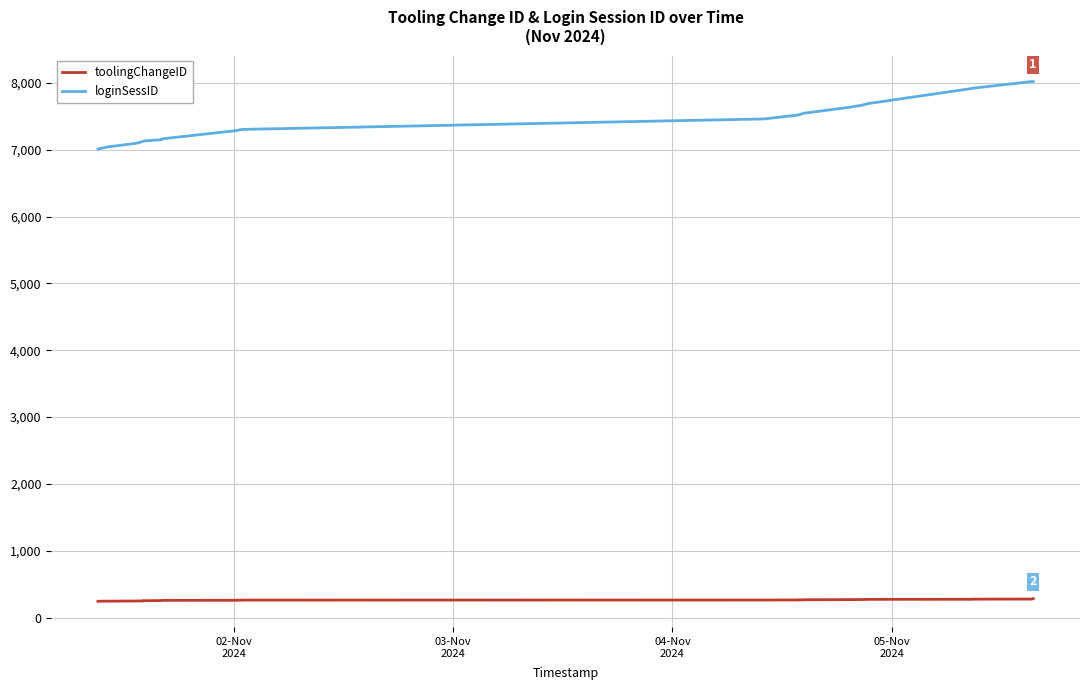

What is the difference between the maximum and minimum values in the loginSessID series?

1011